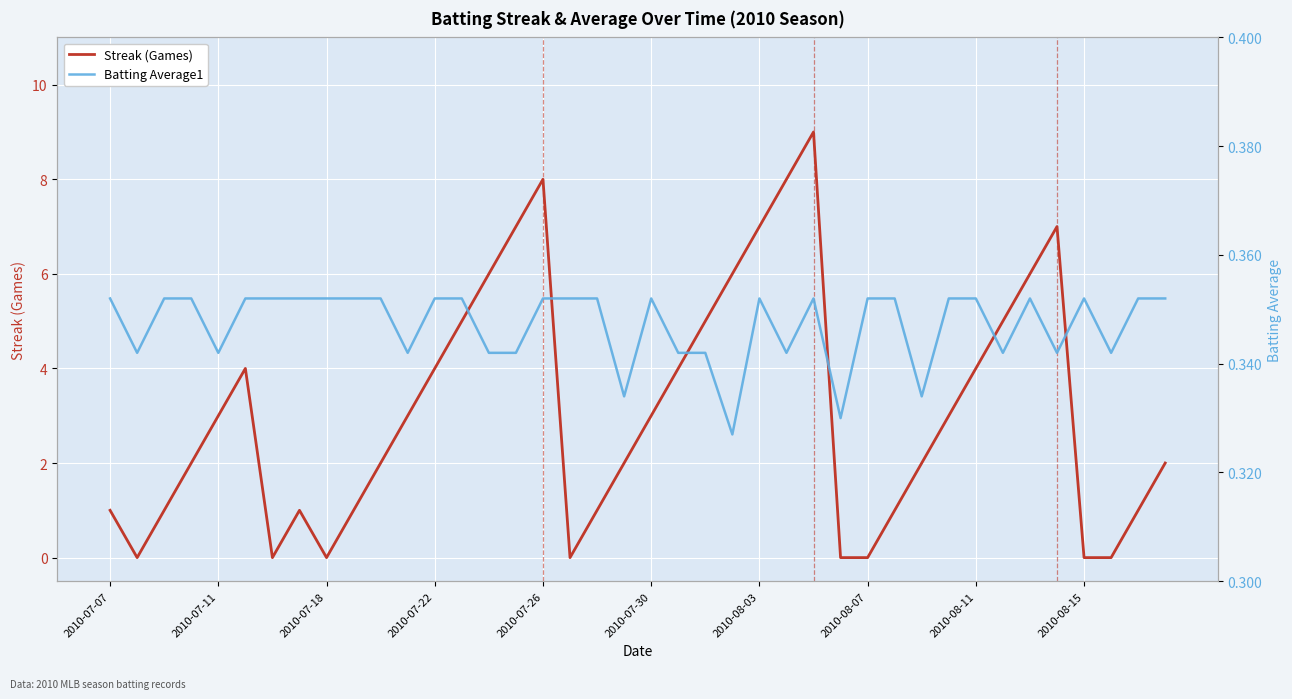

True or false: Streak (Games) has a value of 5 at 2010-07-30.

False